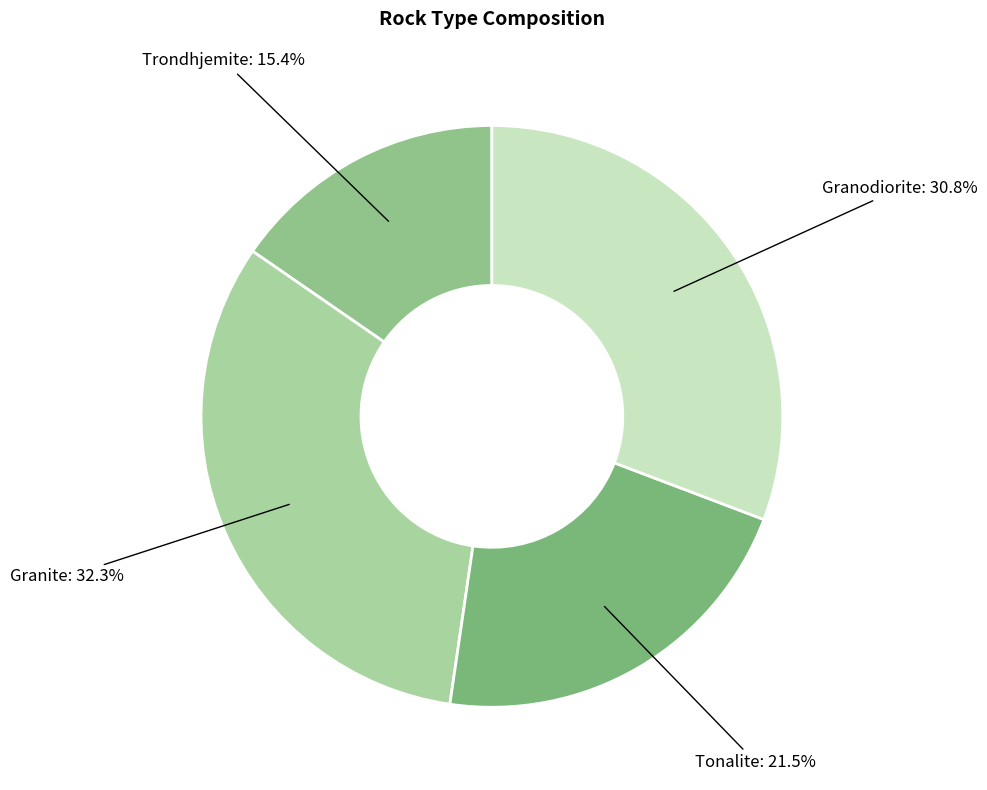

What percentage is the Granite slice, to the nearest percent?

32%